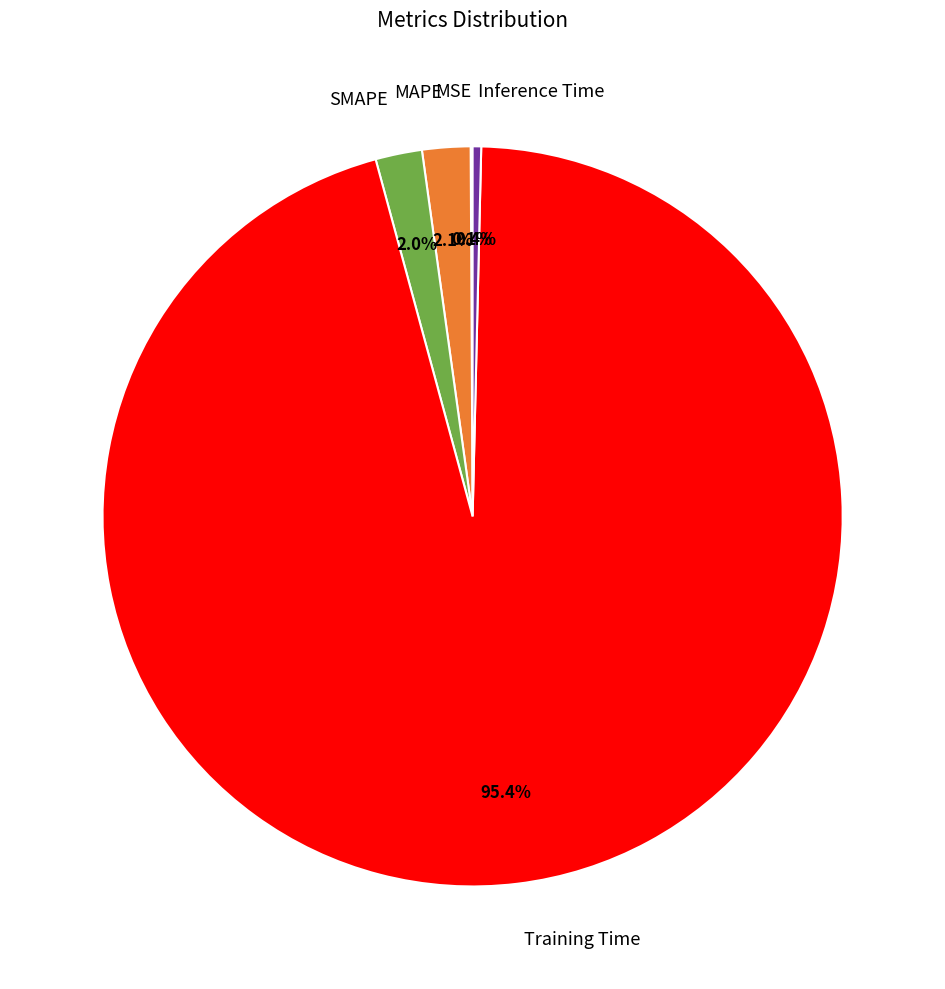

Which category has the biggest portion of the pie?

Training Time